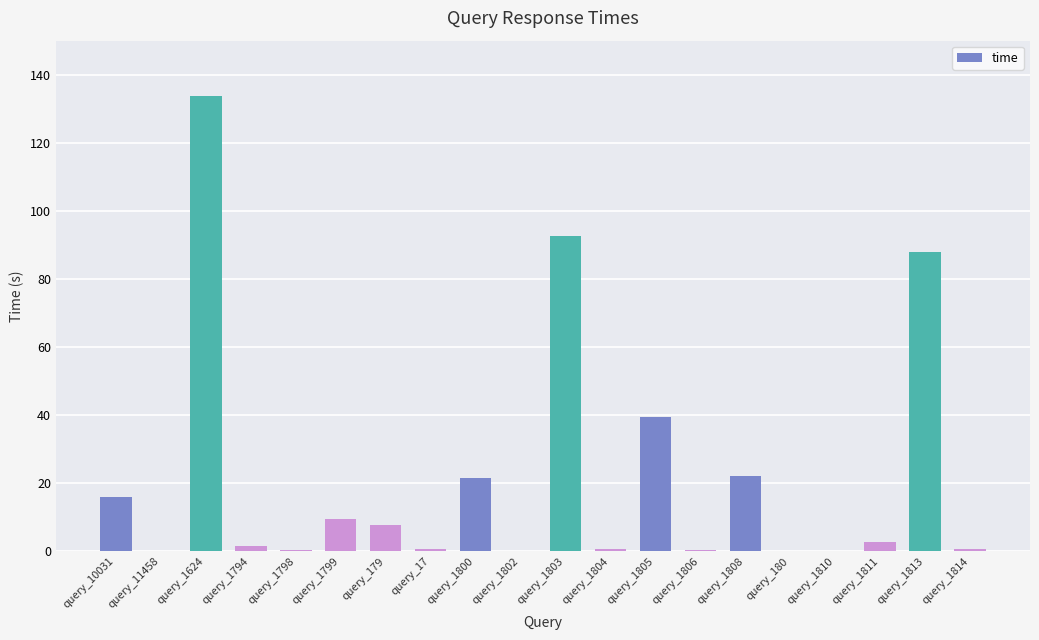

The value at query_1806 is 0.4. True or false?

True